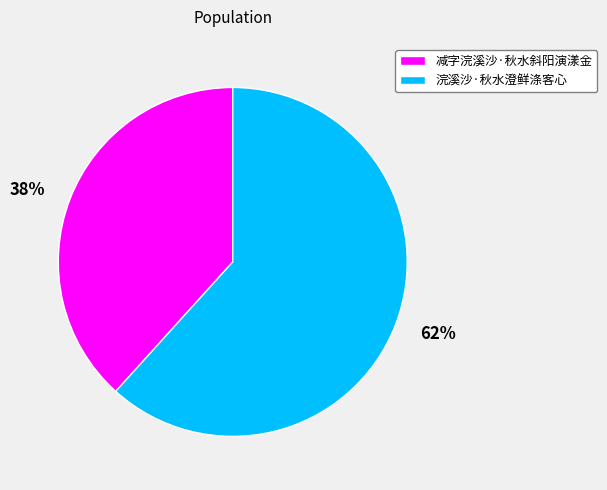

Approximately how many times larger is the value at 浣溪沙·秋水澄鲜涤客心 compared to 减字浣溪沙·秋水斜阳演漾金?

1.6